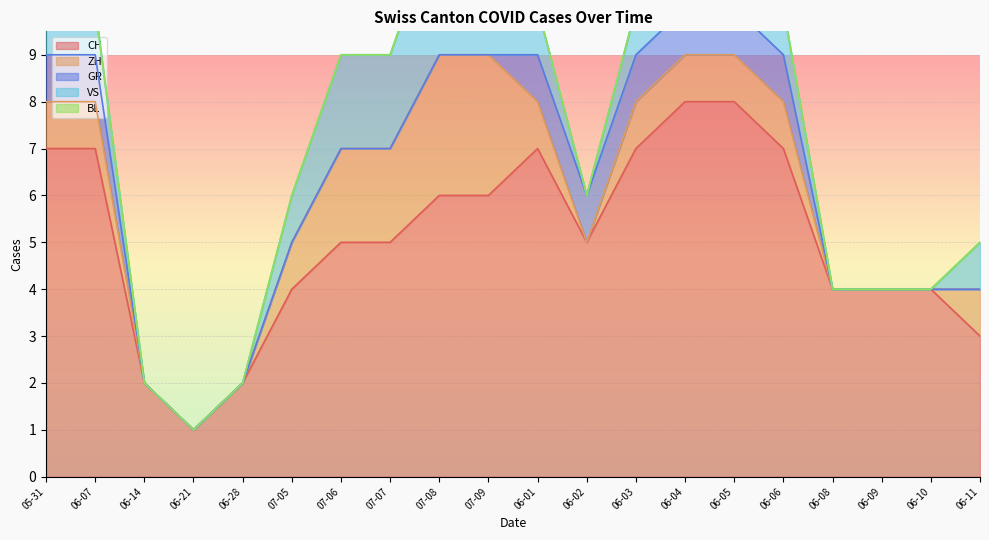

The value of CH at 06-08 is 5. True or false?

False